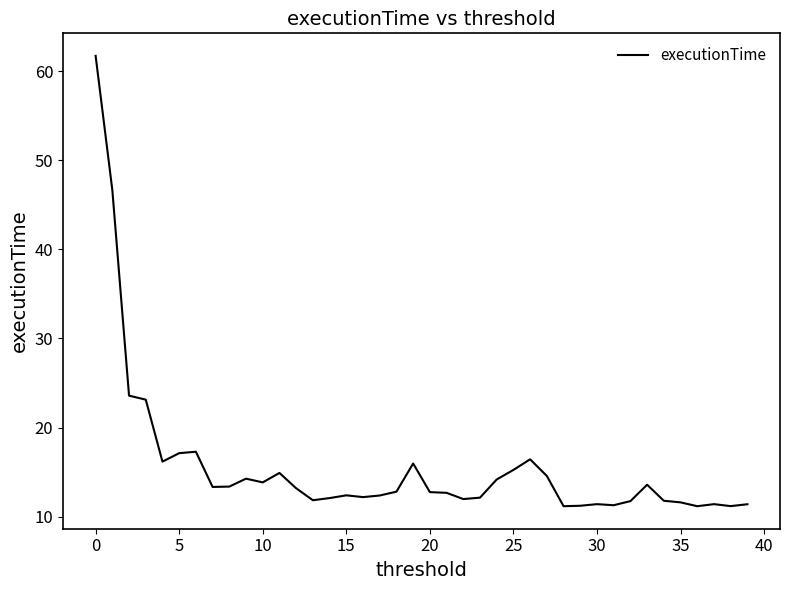

What is the smallest value displayed?

11.2